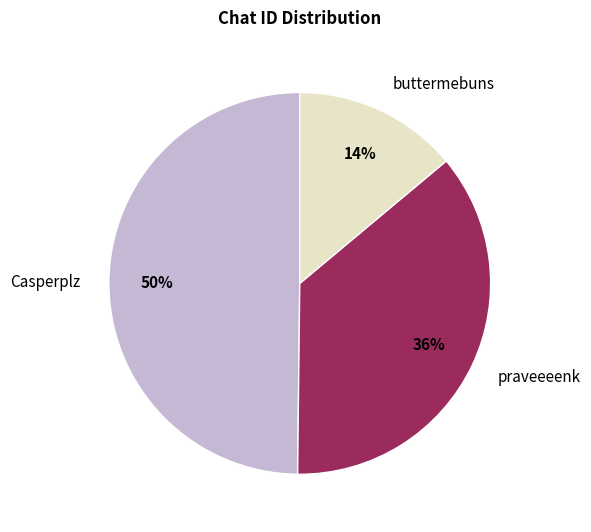

To the nearest percent, what is the combined percentage of praveeeenk and buttermebuns?

50%